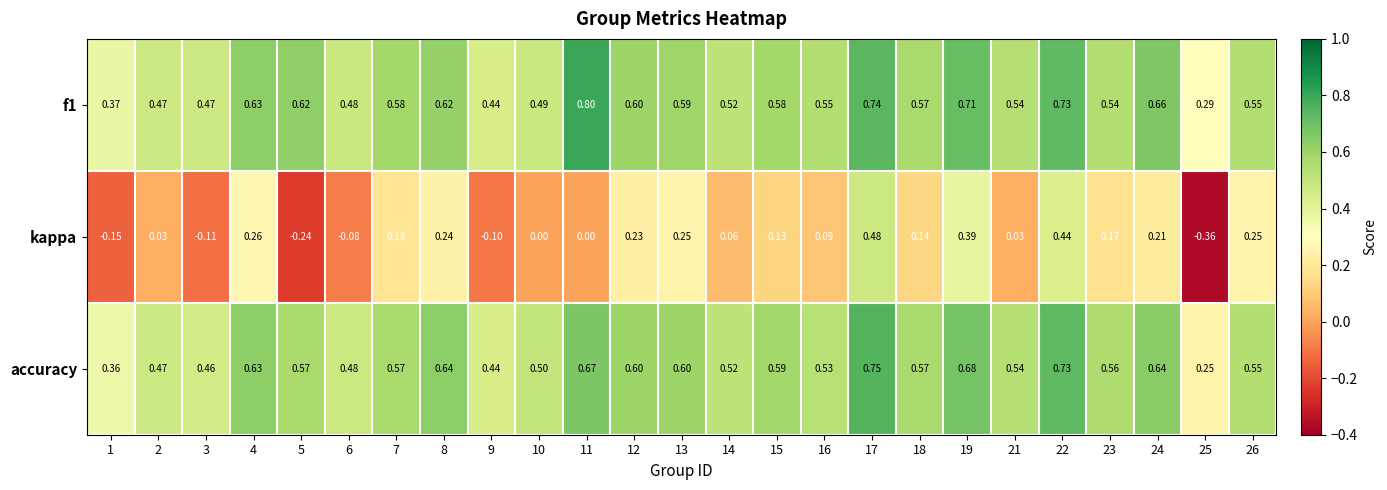

Is the value of kappa at 6 greater than the value of f1 at 17?

No